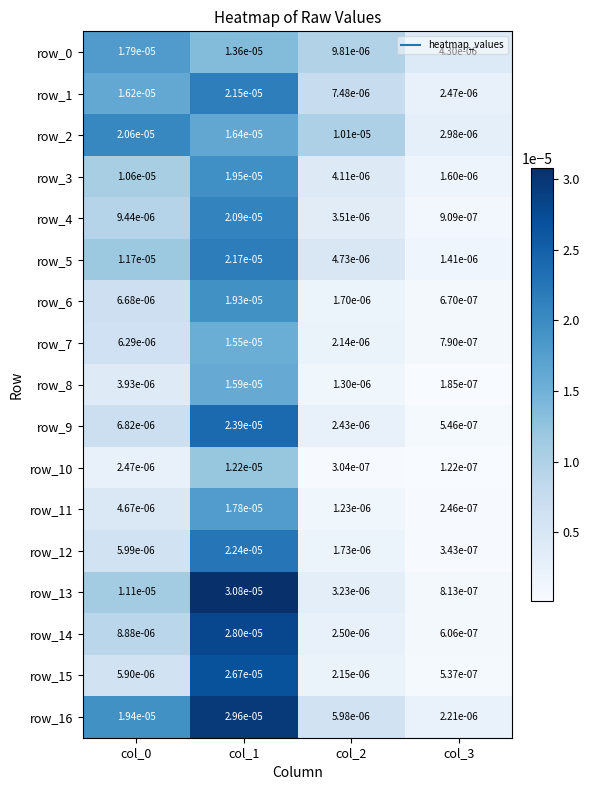

Is the value of row_4 at col_0 greater than the value of row_5 at col_1?

No